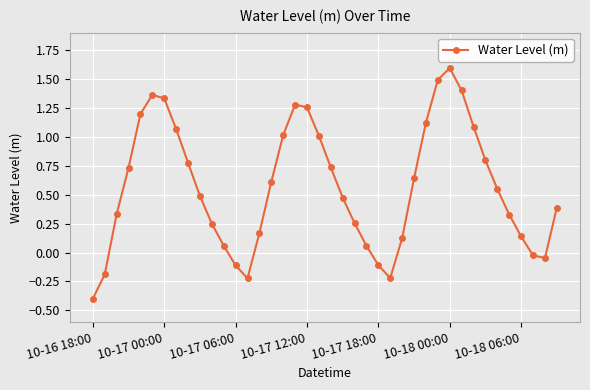

How many data points are less than 0?

8